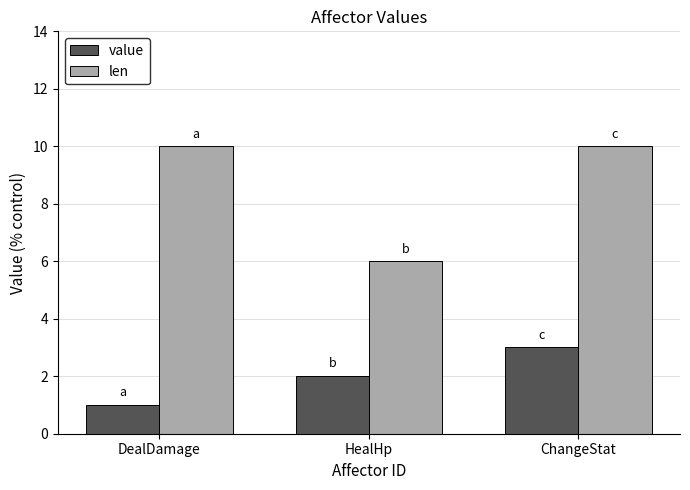

What is the value of the len bar at the 2nd from the left?

6